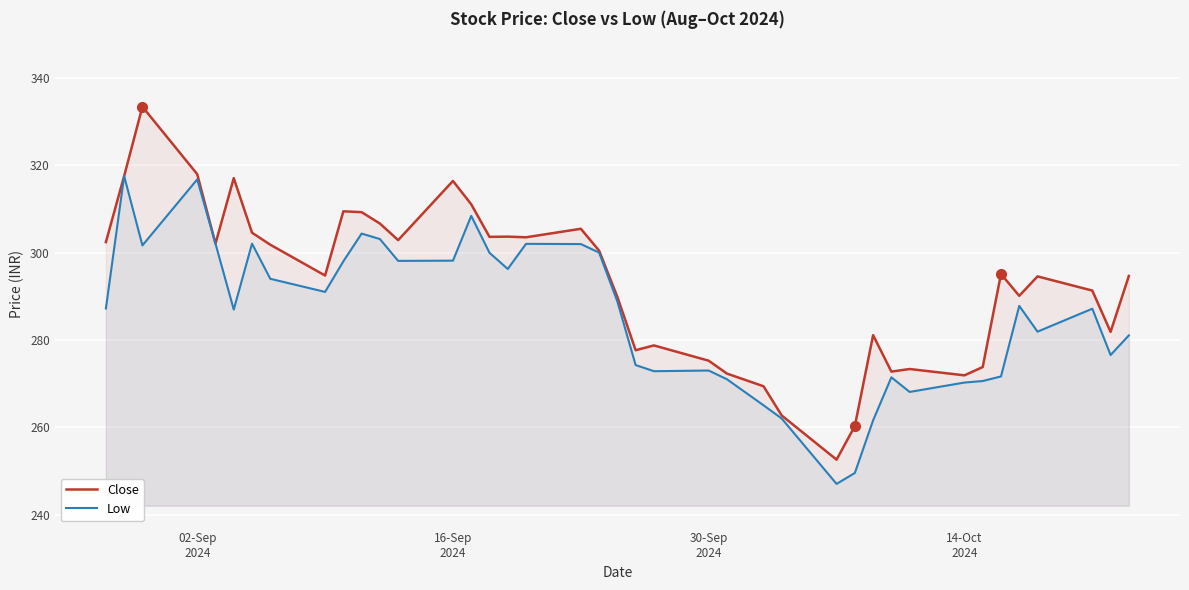

What are all the series names shown in the legend?

Close, Low